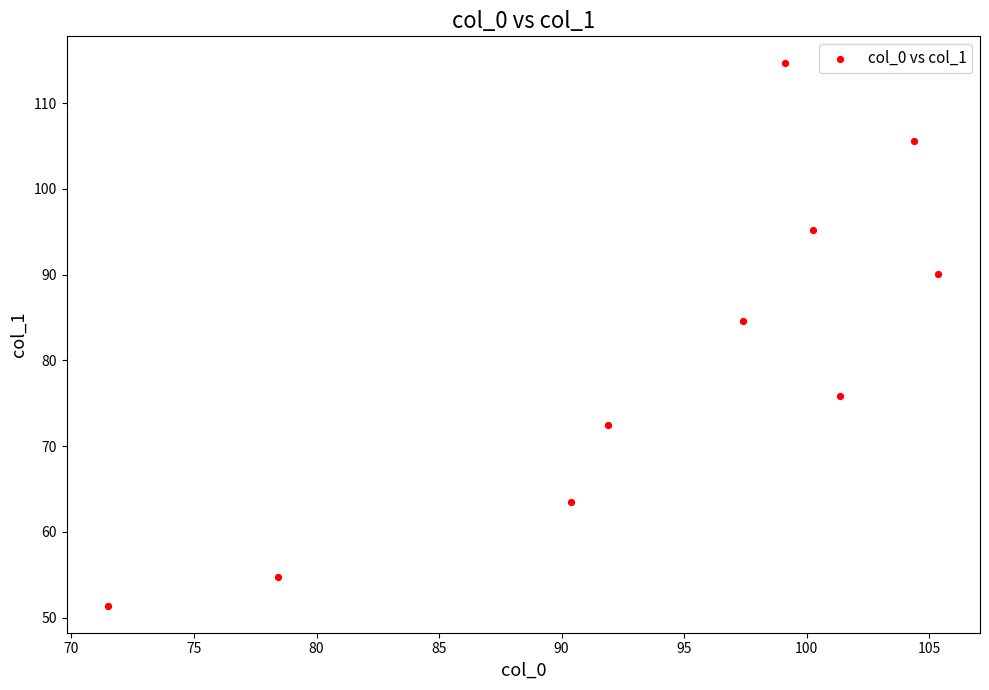

What Y value in the scatter plot is closest to 83?

84.6